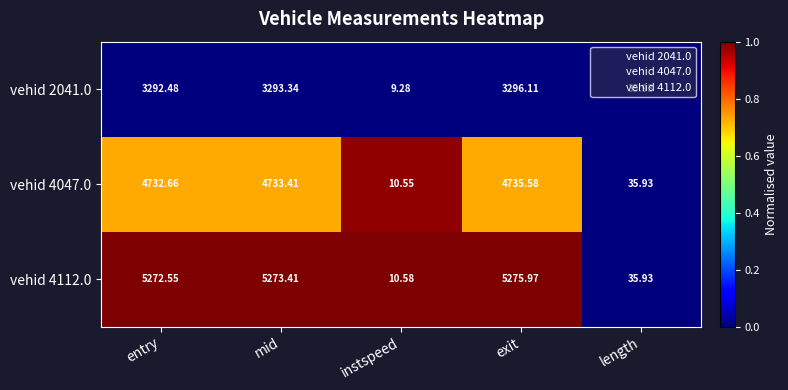

Where does the vehid 4047.0 series first go above 4732?

entry